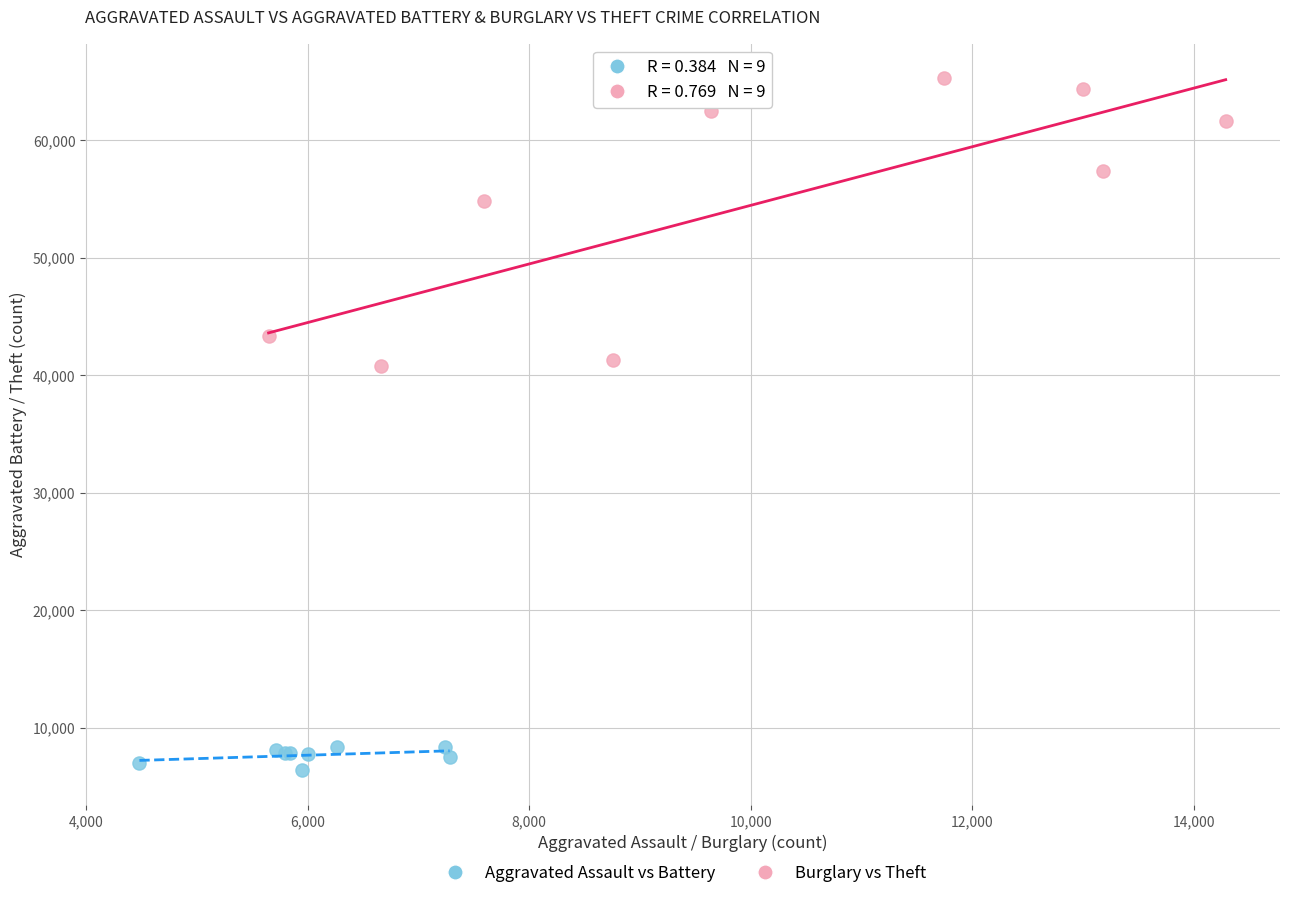

Which series has the widest spread of Y values?

Burglary vs Theft